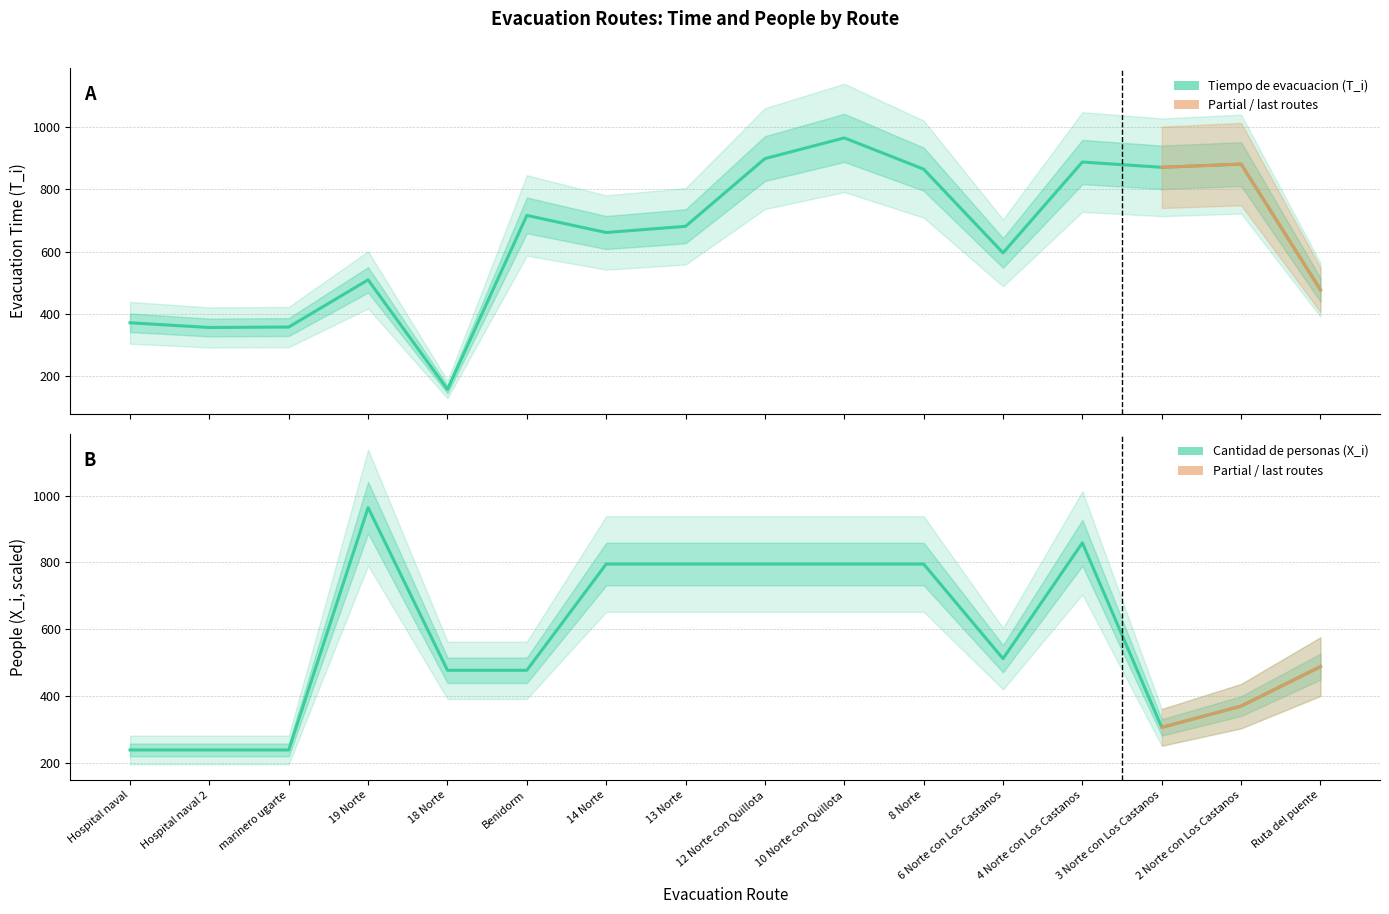

How many data points does each series have?

16